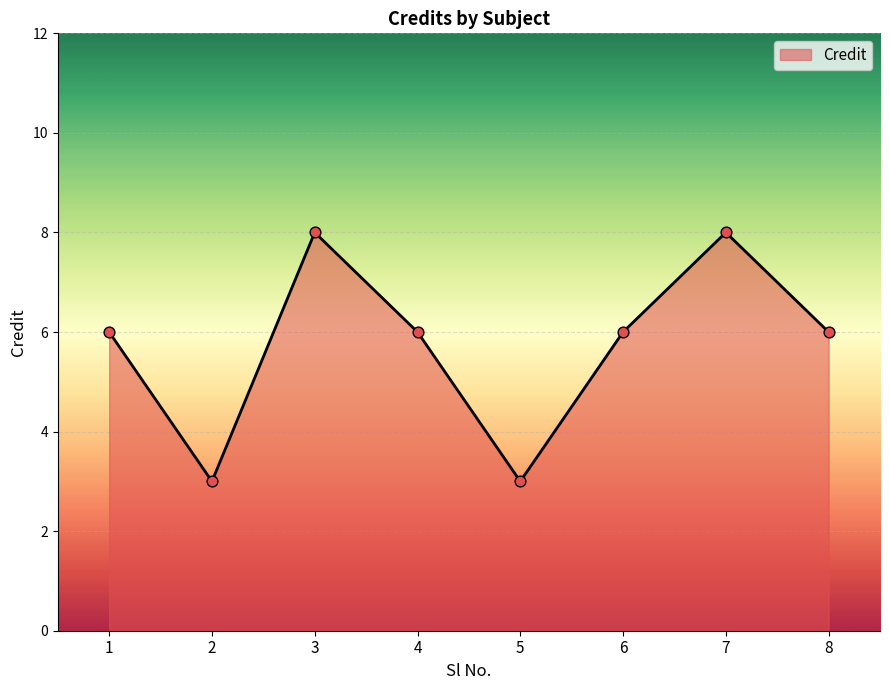

What is the change in value from 5 to 6?

+3